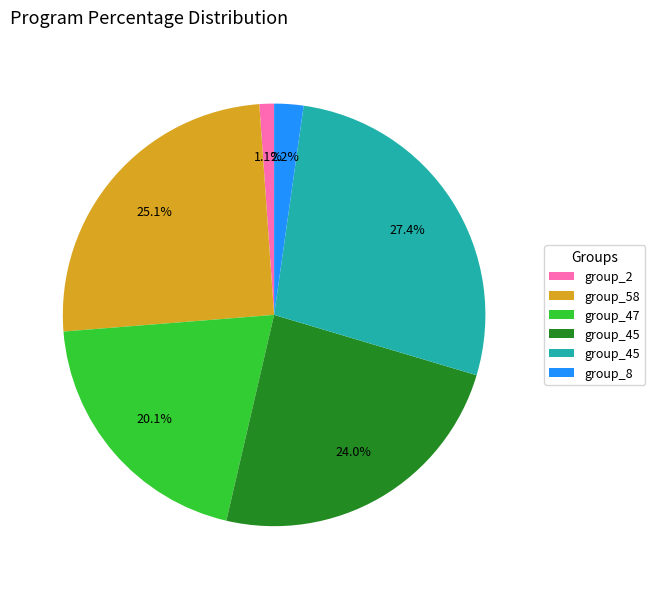

Is there any slice that represents more than half of the pie?

No